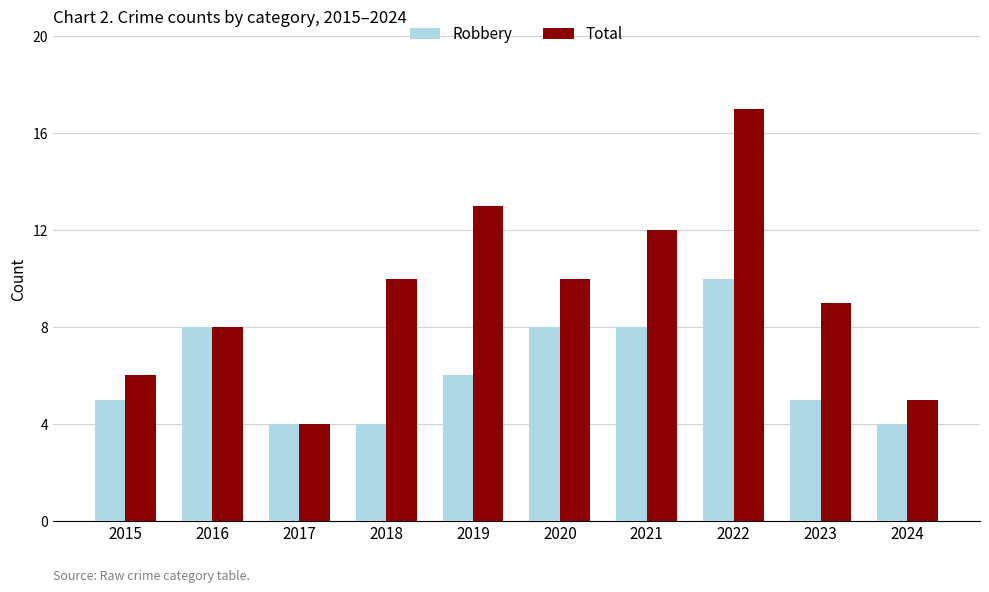

Which series changed the most between 2018 and 2019?

Total